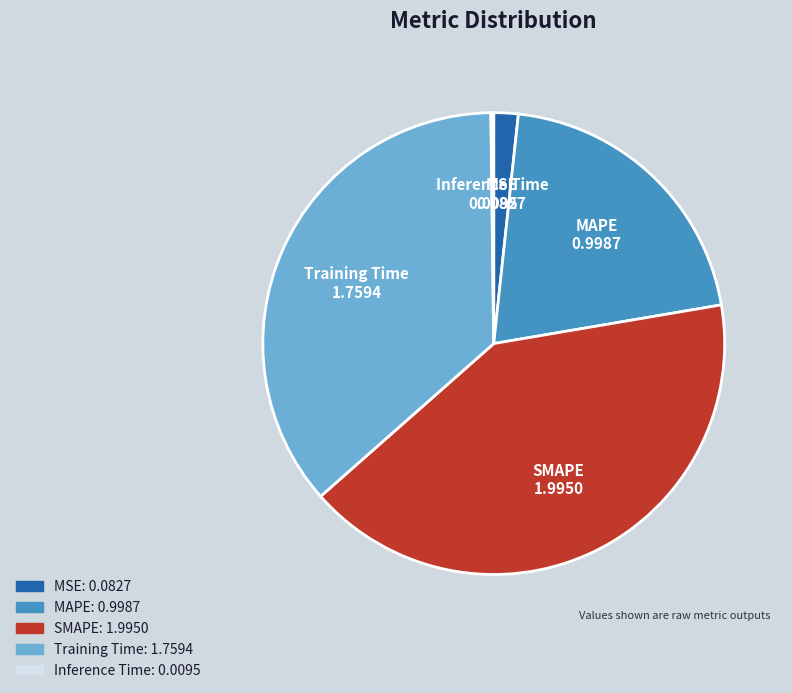

True or false: Training Time accounts for 36% of the total.

True